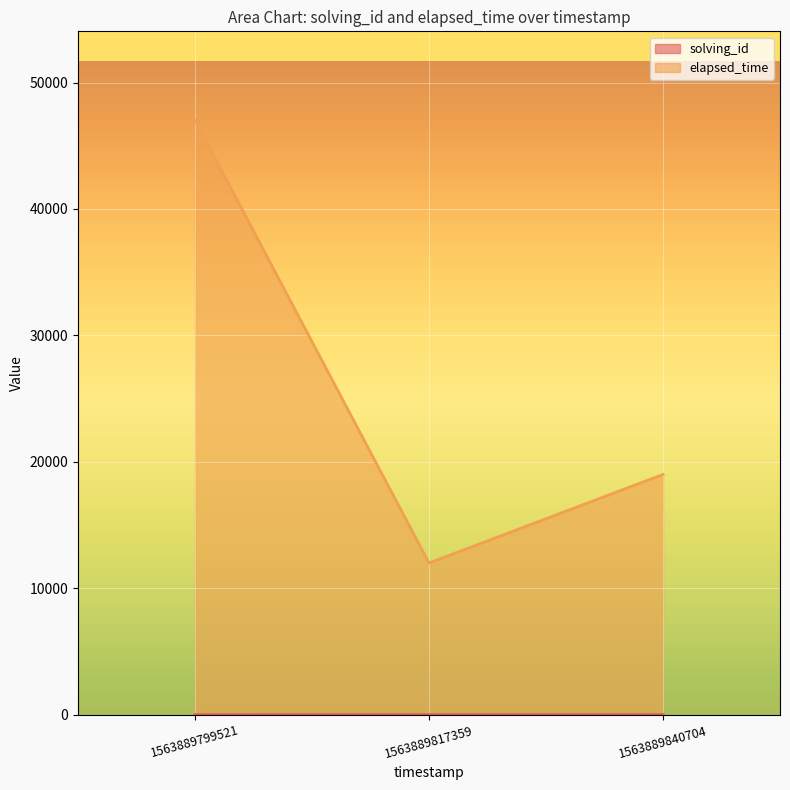

Which series has the largest range (max minus min)?

elapsed_time